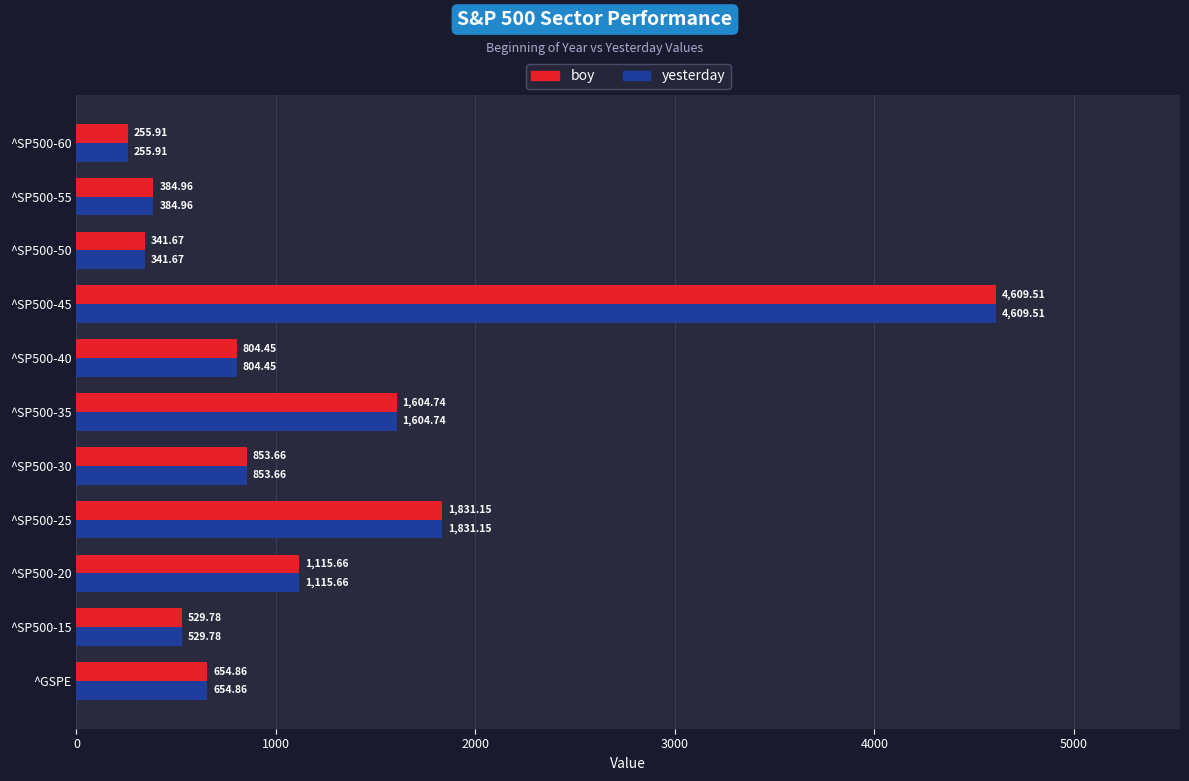

What is the total value across all series at ^SP500-50?

683.3